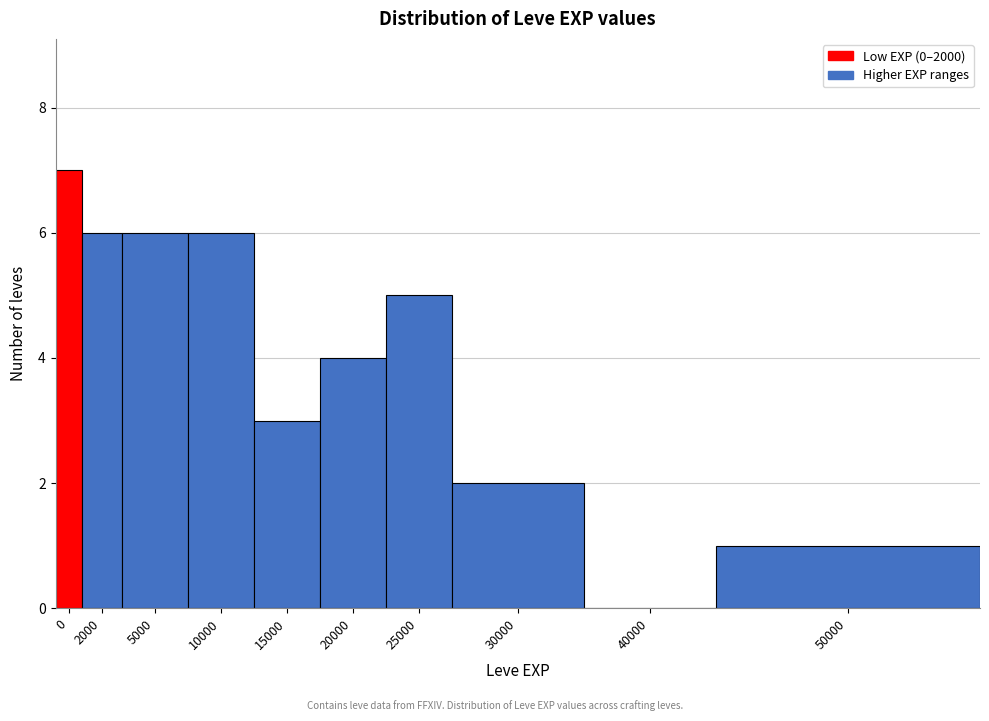

Reading left to right, what are all the values shown in this chart?

0=7	2000=6	5000=6	10000=6	15000=3	20000=4	25000=5	30000=2	40000=0	50000=1